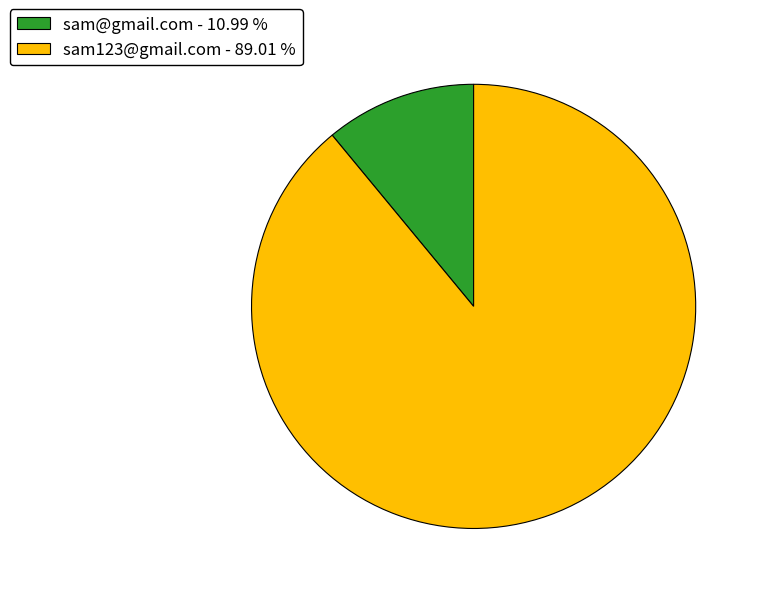

The sam@gmail.com slice represents 1% of the pie. True or false?

False